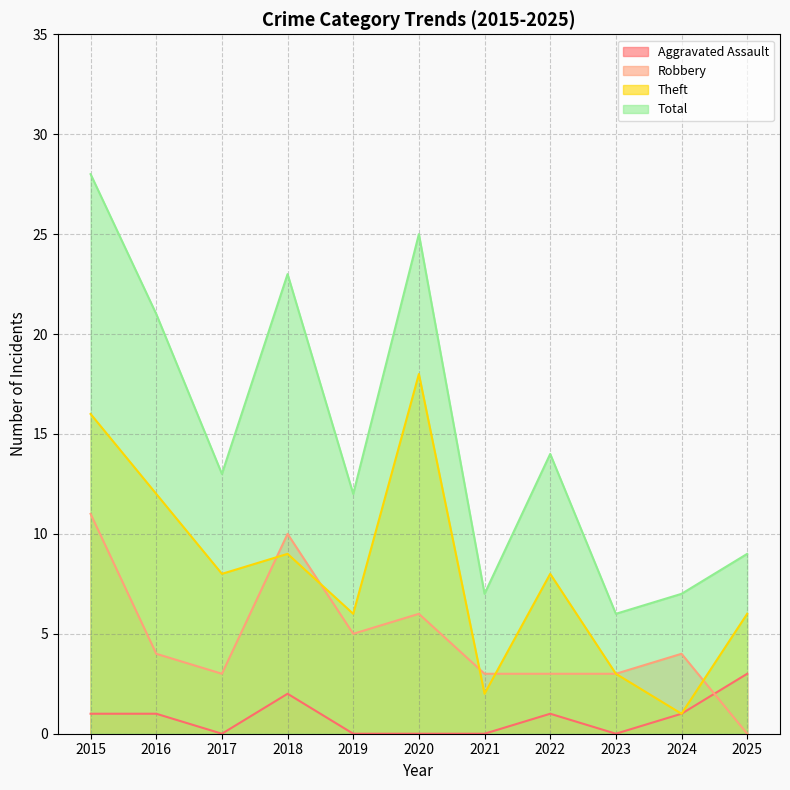

List the labels in order of Robbery value, smallest first.

2025, 2017, 2021, 2022, 2023, 2016, 2024, 2019, 2020, 2018, 2015